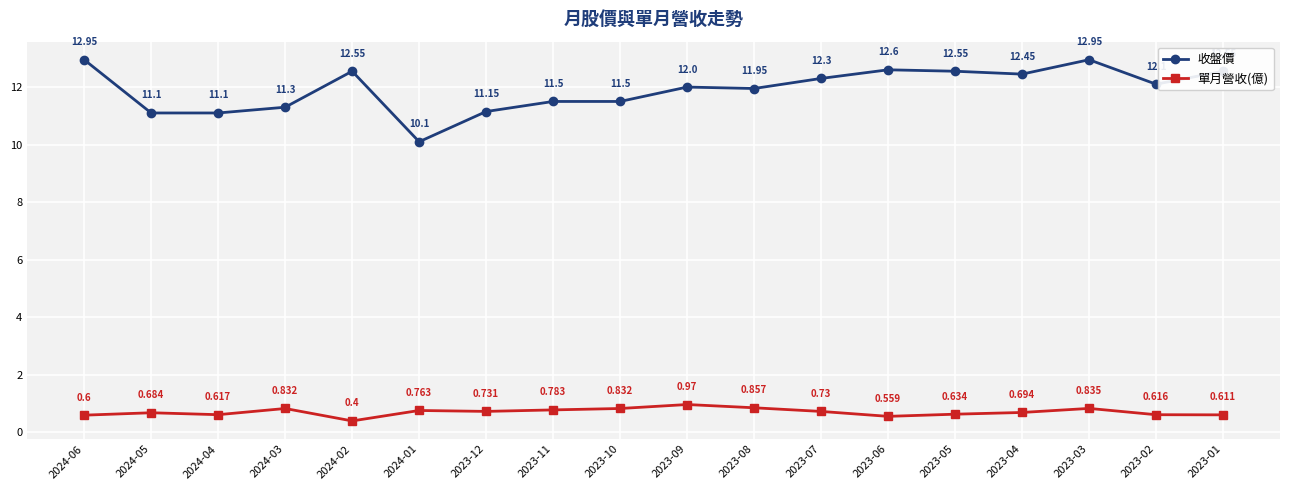

Is the value of 單月營收(億) at 2023-07 greater than the value of 收盤價 at 2024-04?

No